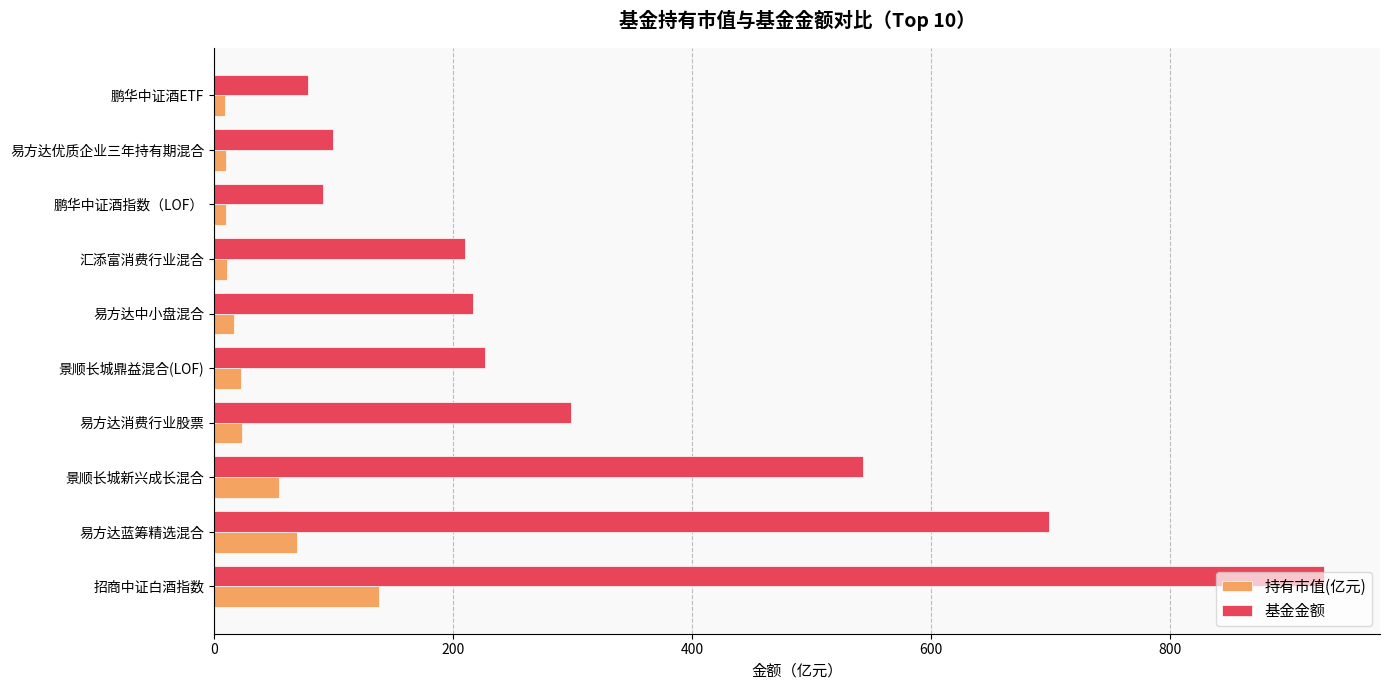

What is the lowest value of the 基金金额 series?

78.6